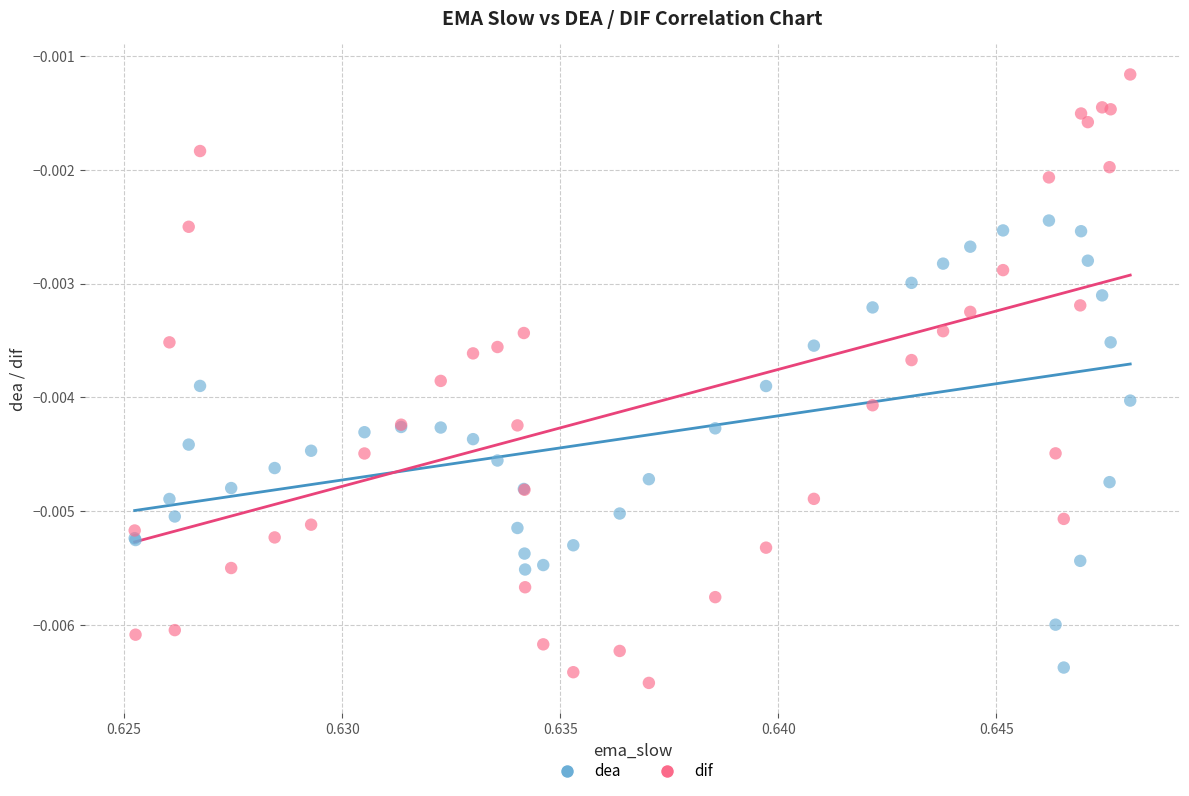

What are all the series names shown in the legend?

dea, dif